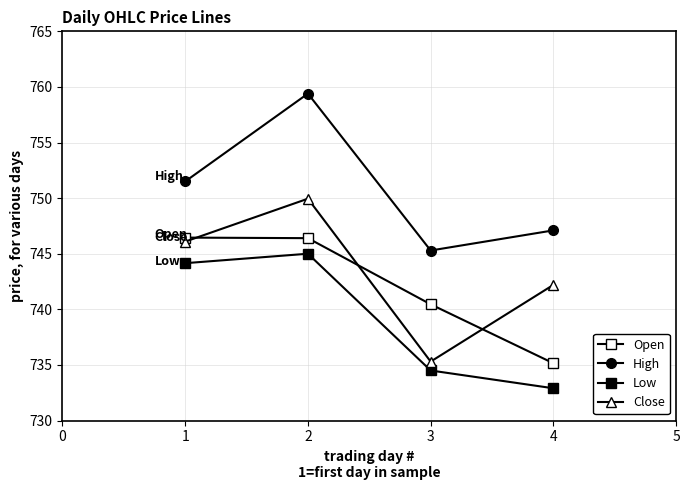

Count the number of data series in this chart.

4